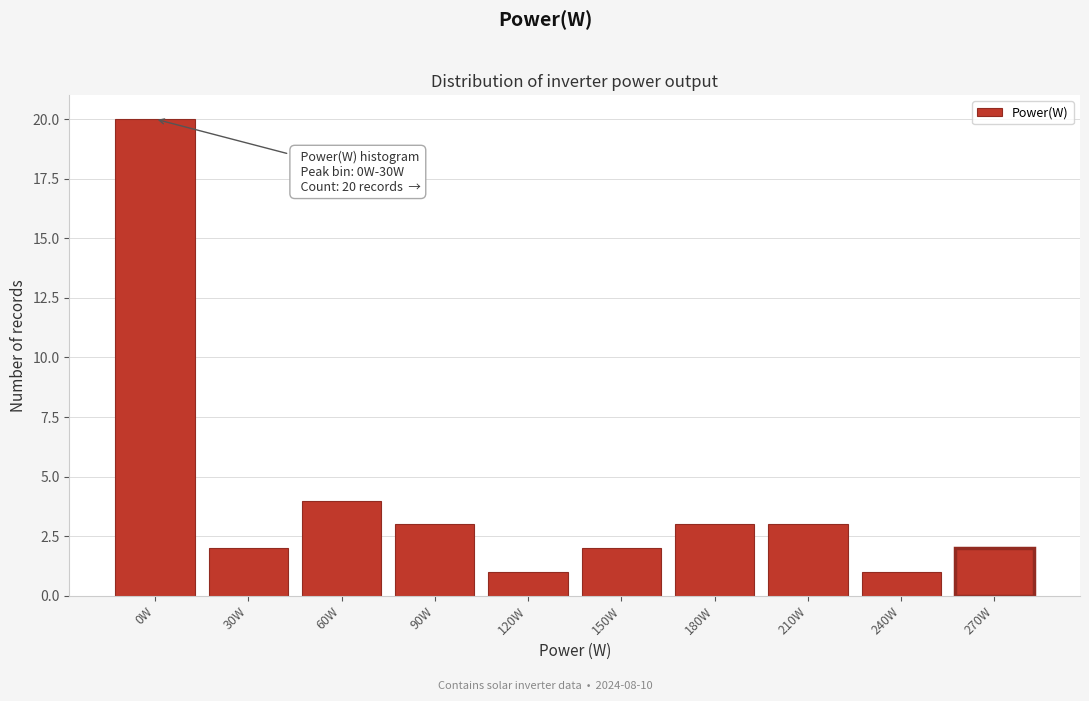

Reading left to right, what are all the values shown in this chart?

0W=20	30W=2	60W=4	90W=3	120W=1	150W=2	180W=3	210W=3	240W=1	270W=2